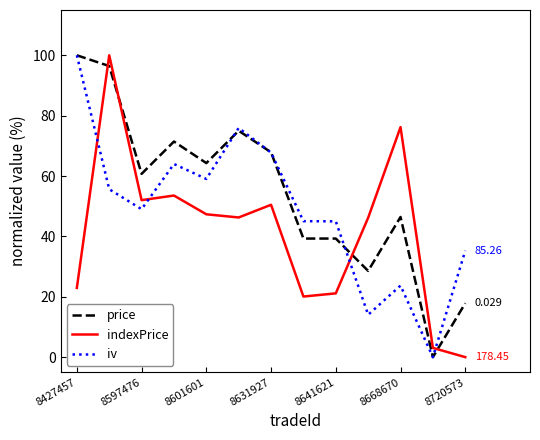

What are all the series names shown in the legend?

price, indexPrice, iv